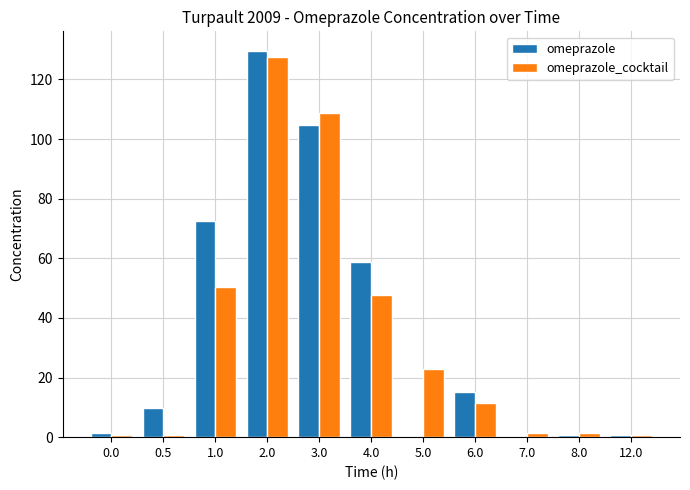

Between 0.5 and 7.0, which series saw the biggest shift?

omeprazole